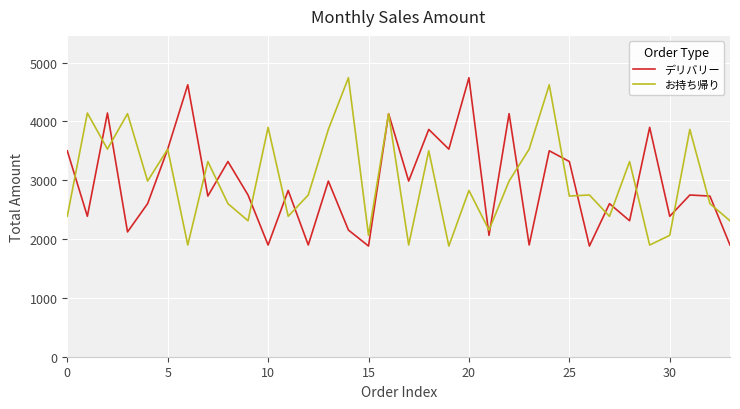

True or false: デリバリー and お持ち帰り cross at least once.

True